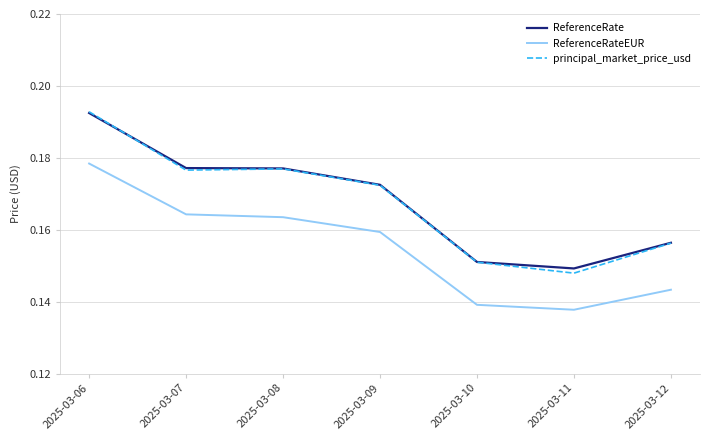

Is the value of ReferenceRate at 2025-03-12 greater than the value of principal_market_price_usd at 2025-03-10?

Yes